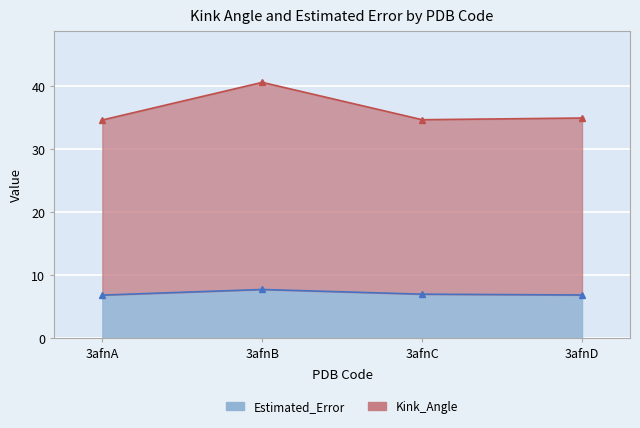

What is the value of the Estimated_Error point at the 1st from the left?

6.8